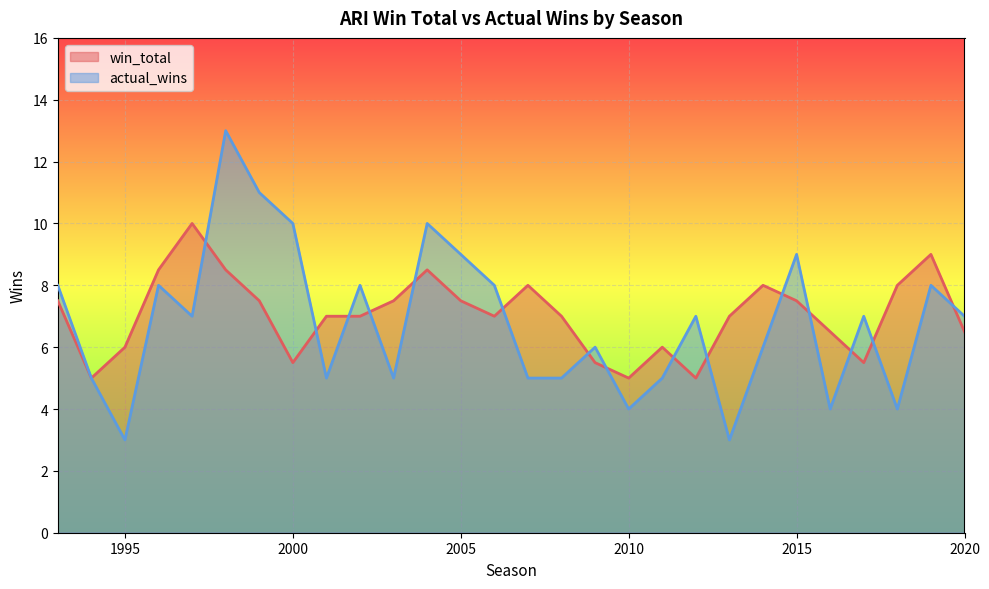

What are all the series names shown in the legend?

win_total, actual_wins